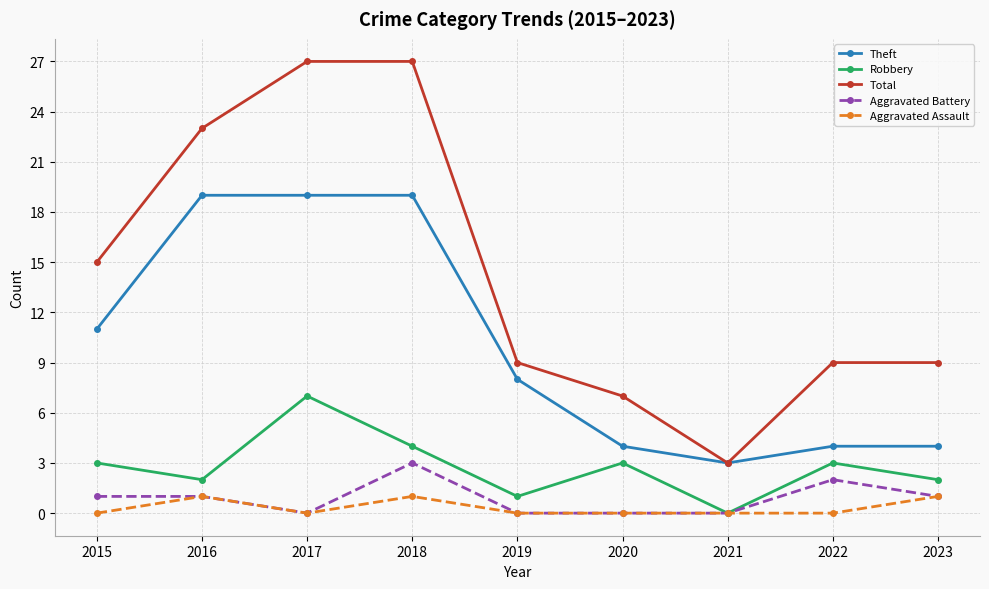

Is it true that Theft equals 7 at 2022?

False